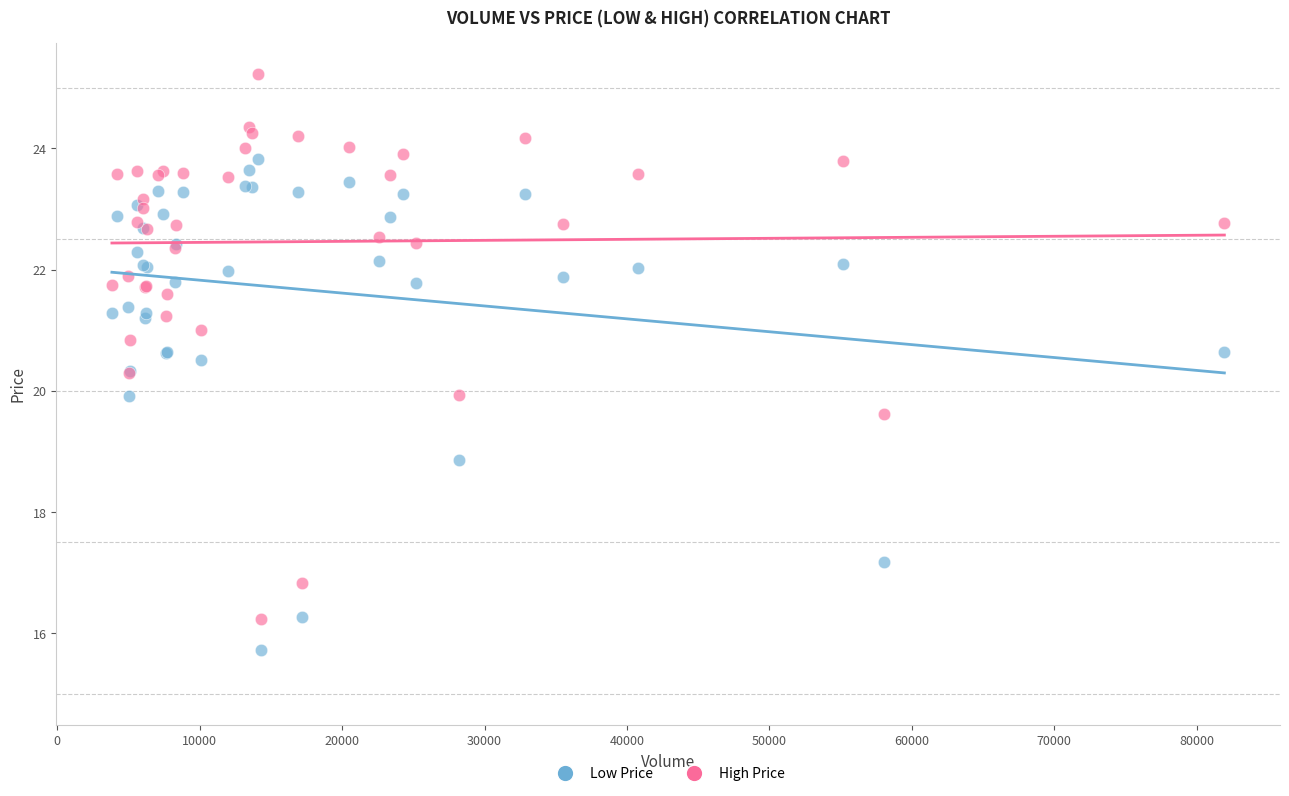

Which series reaches the maximum Y coordinate?

High Price